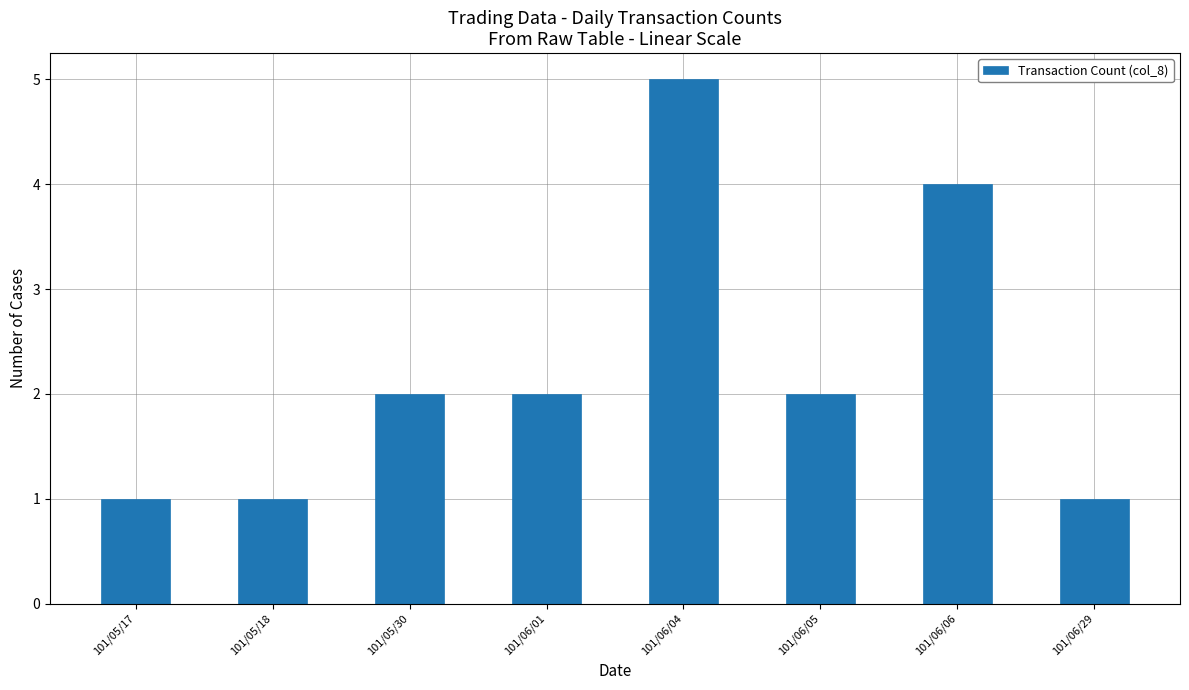

What is the difference between the maximum and second lowest values?

4